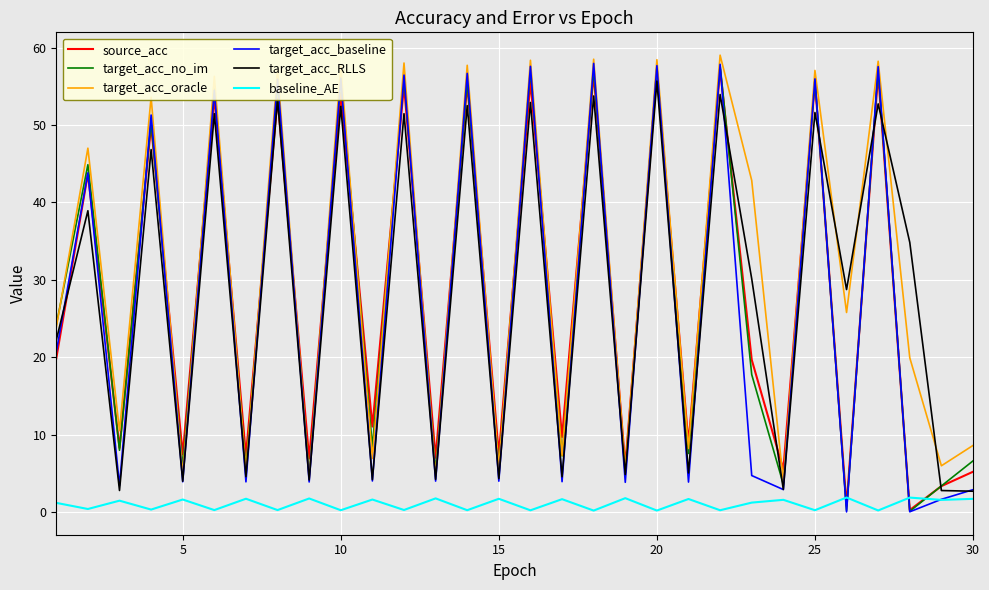

What is the greatest value displayed?

59.0